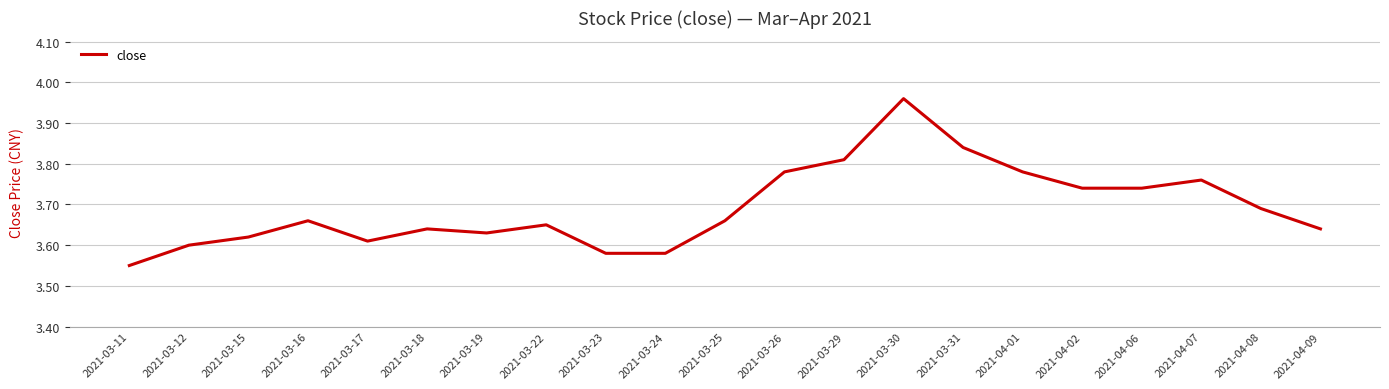

How many lines are shown in the chart?

1